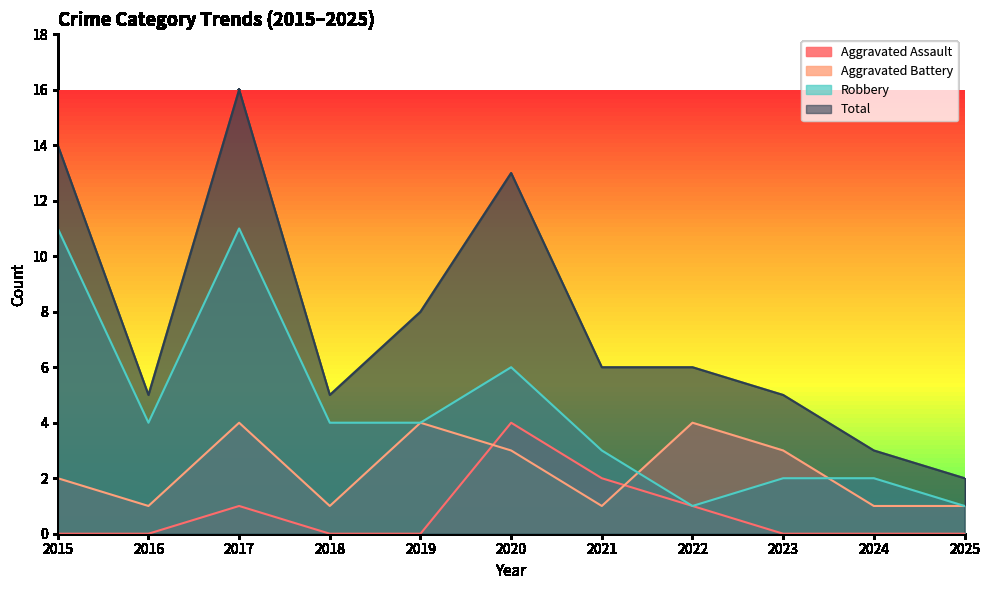

Between 2025 and 2020, which is larger?

2020